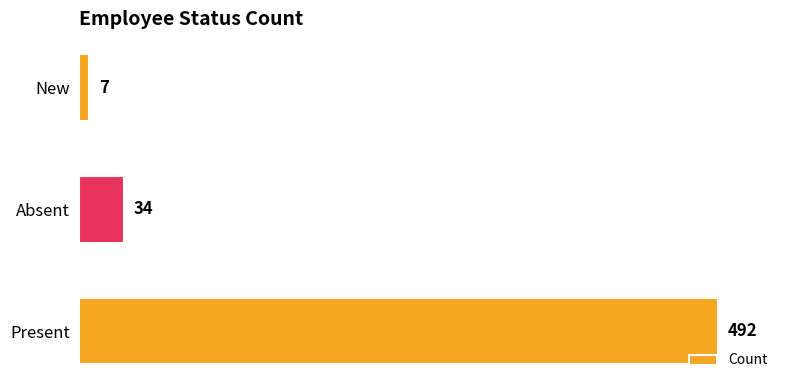

What is the sum of all values?

533